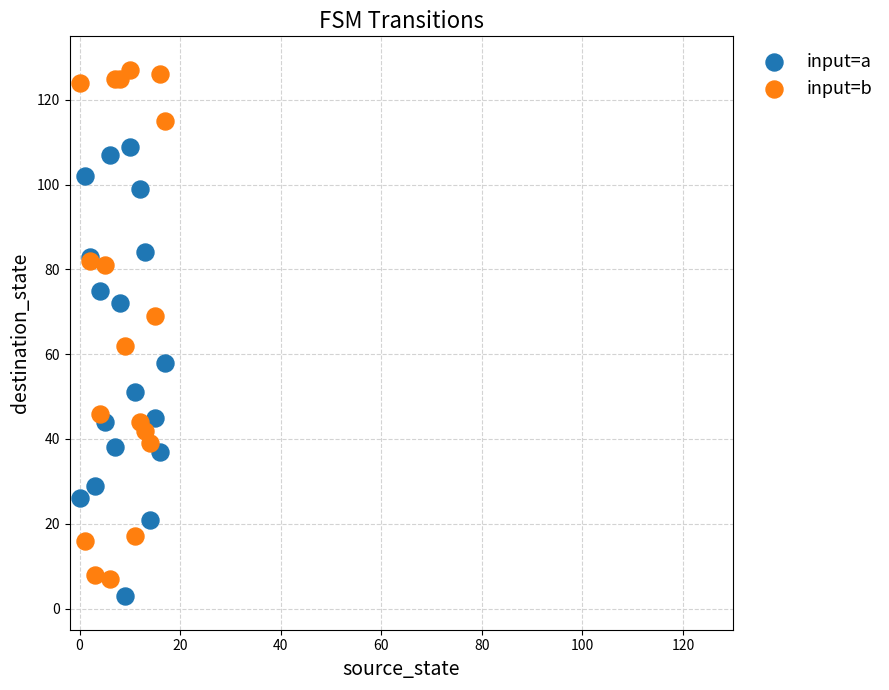

What are all the series names shown in the legend?

input=a, input=b